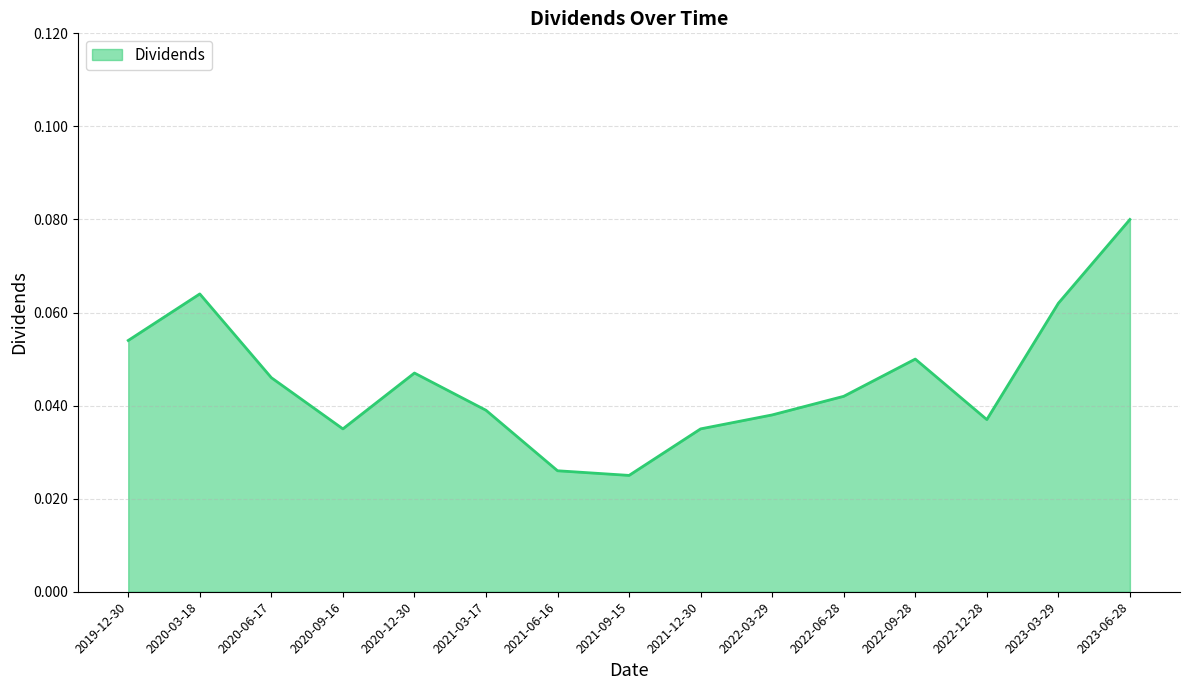

At which label is the value closest to 0?

2021-09-15